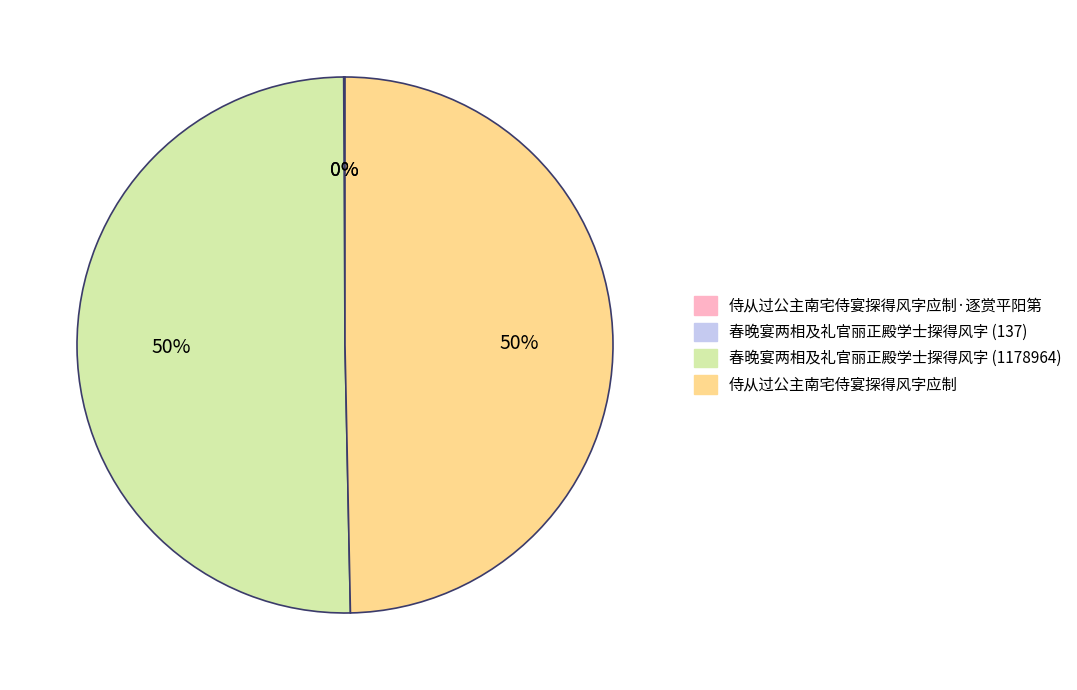

To the nearest percent, what is the difference between the largest and smallest slice percentages?

50%